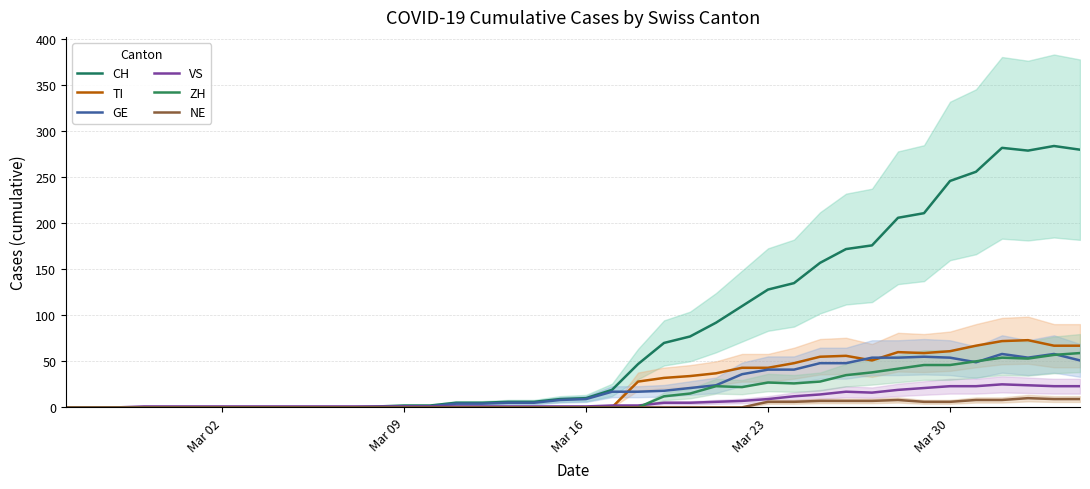

True or false: ZH and TI cross at least once.

False